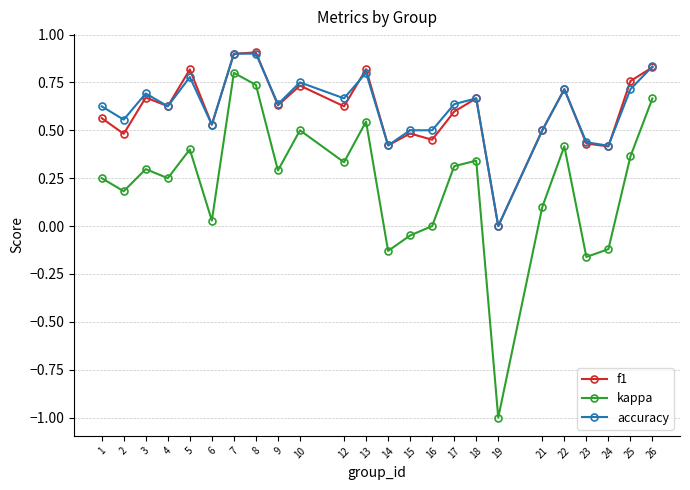

Is this an area chart (filled region under the line)?

No